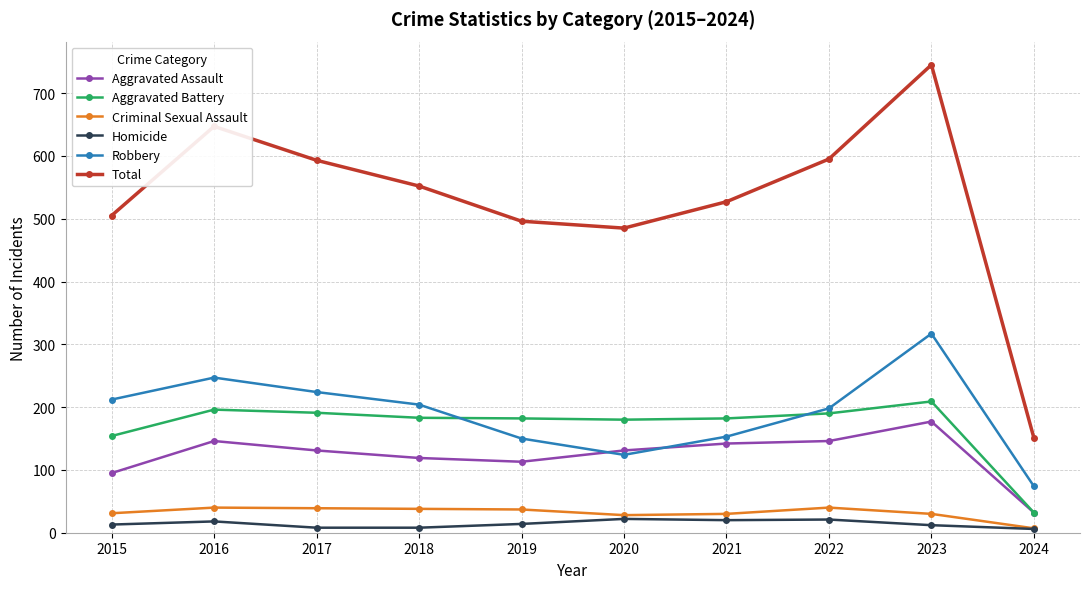

How many lines are shown in the chart?

6